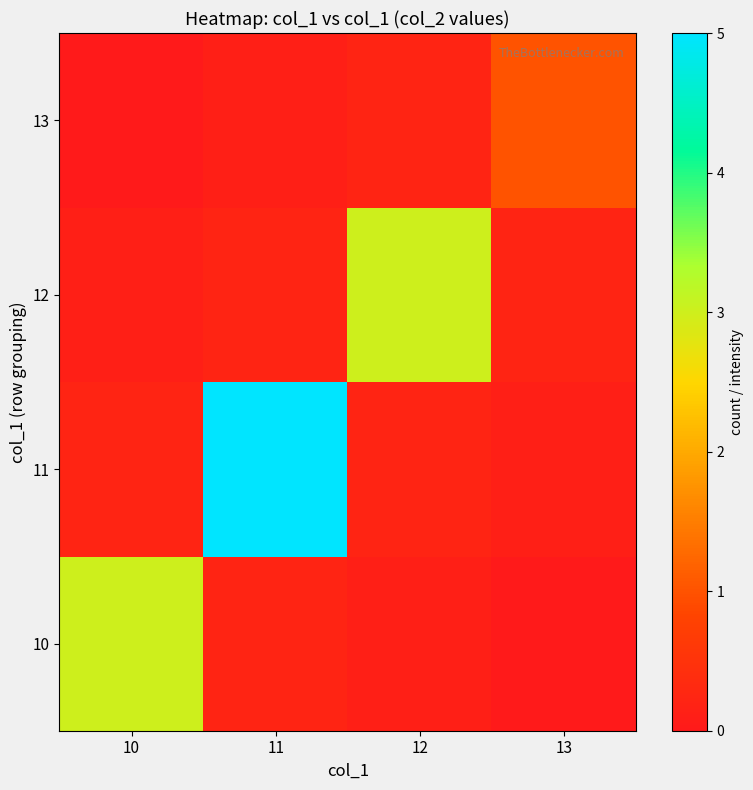

Rank the series at 11 from highest to lowest value.

11, 10, 12, 13